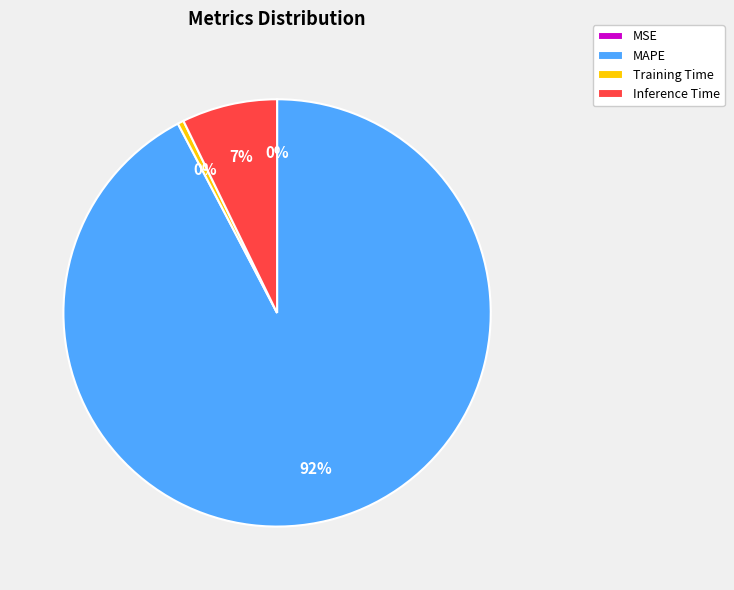

True or false: MAPE accounts for 85% of the total.

False